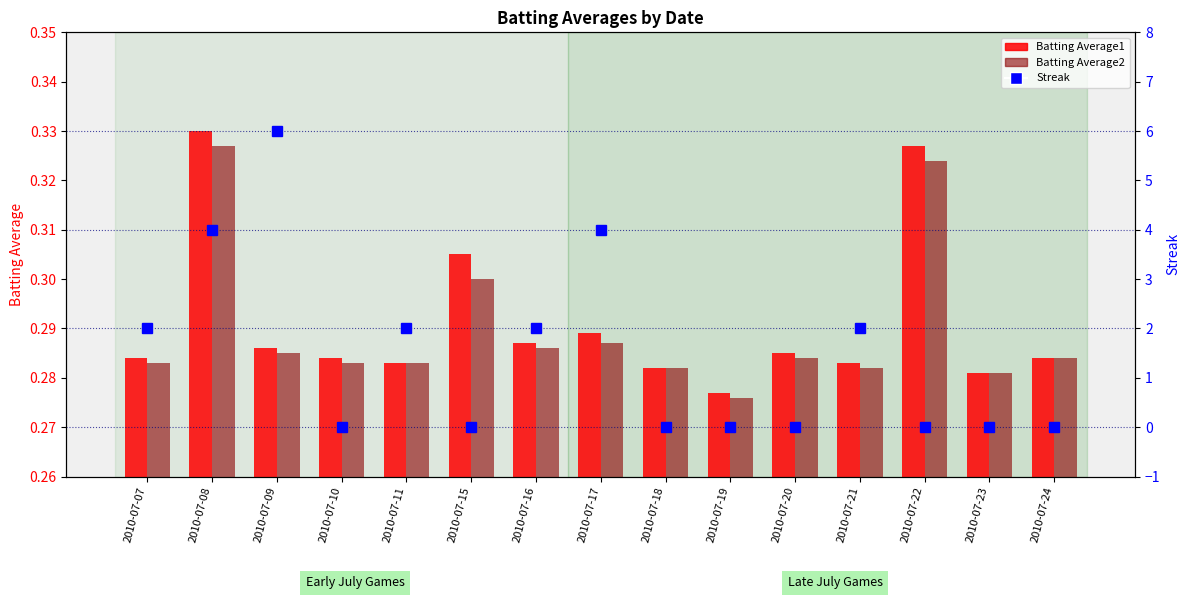

At which category is the sum across all series the highest?

2010-07-09